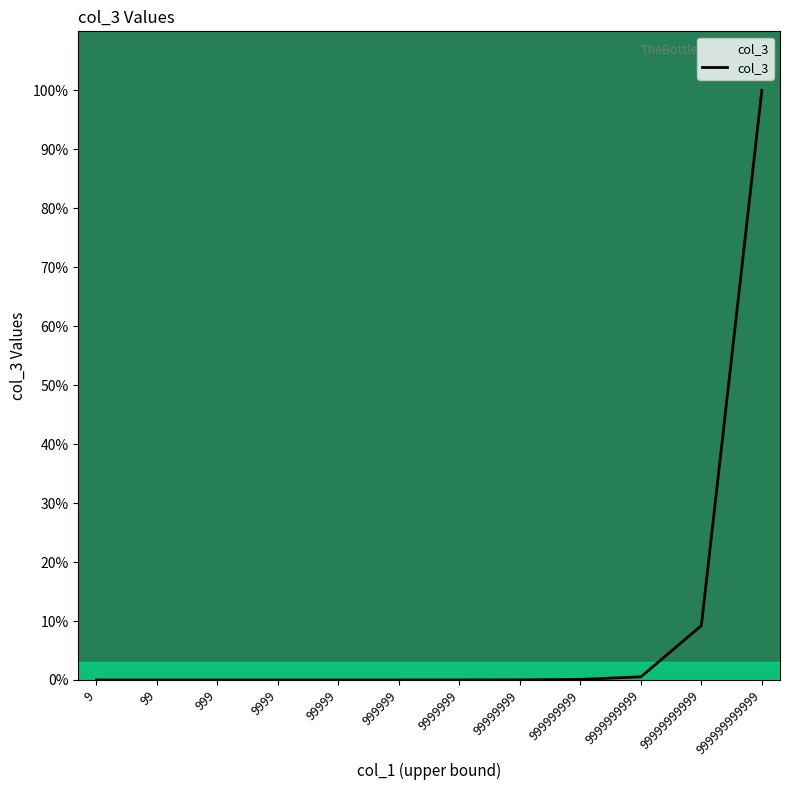

What is the difference between the maximum and minimum values?

100.0